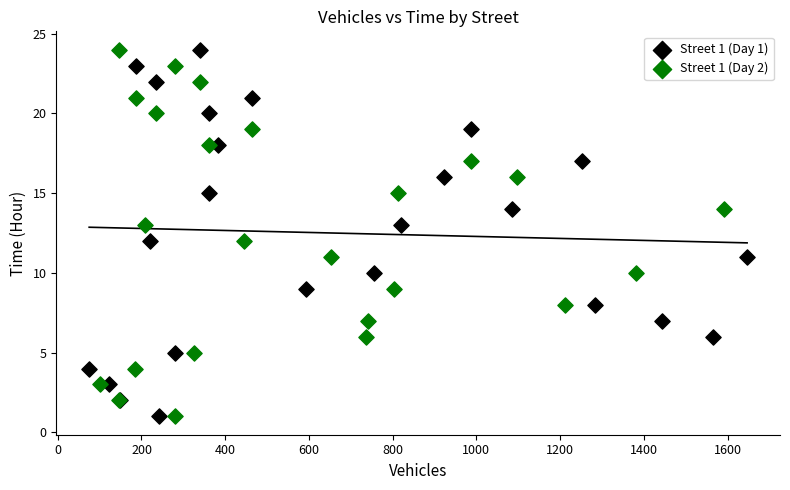

What are all the series names shown in the legend?

Street 1 (Day 1), Street 1 (Day 2)